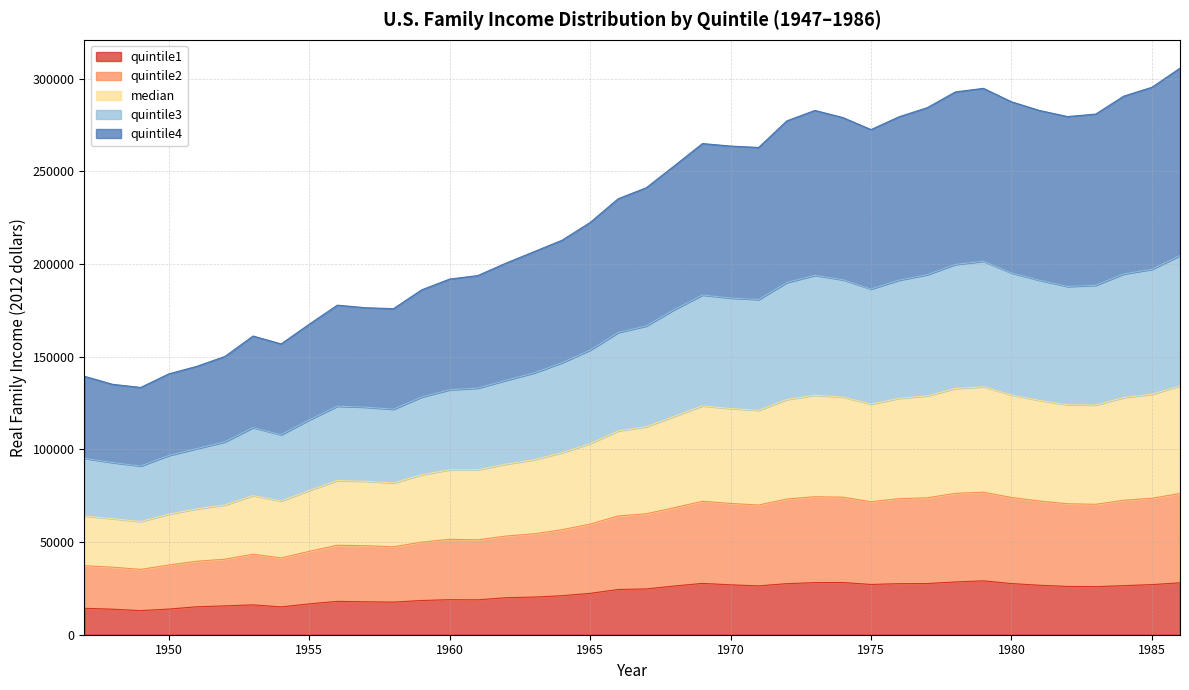

Rank the categories by quintile3 value from lowest to highest.

1949, 1948, 1947, 1950, 1951, 1952, 1954, 1953, 1955, 1958, 1957, 1956, 1959, 1960, 1961, 1962, 1963, 1964, 1965, 1966, 1967, 1968, 1971, 1970, 1969, 1975, 1972, 1974, 1976, 1982, 1983, 1981, 1973, 1977, 1980, 1984, 1978, 1979, 1985, 1986